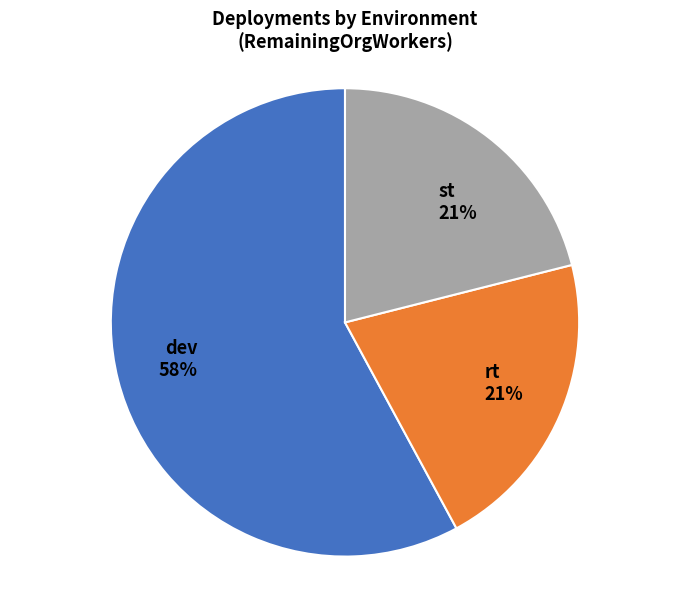

Is the sum of dev 58% and rt 21% greater than half?

Yes